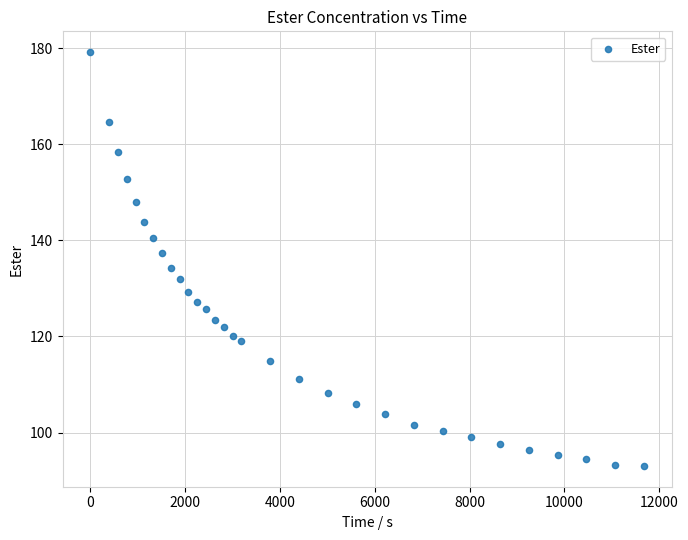

What is the range of Y values (max minus min)?

86.2